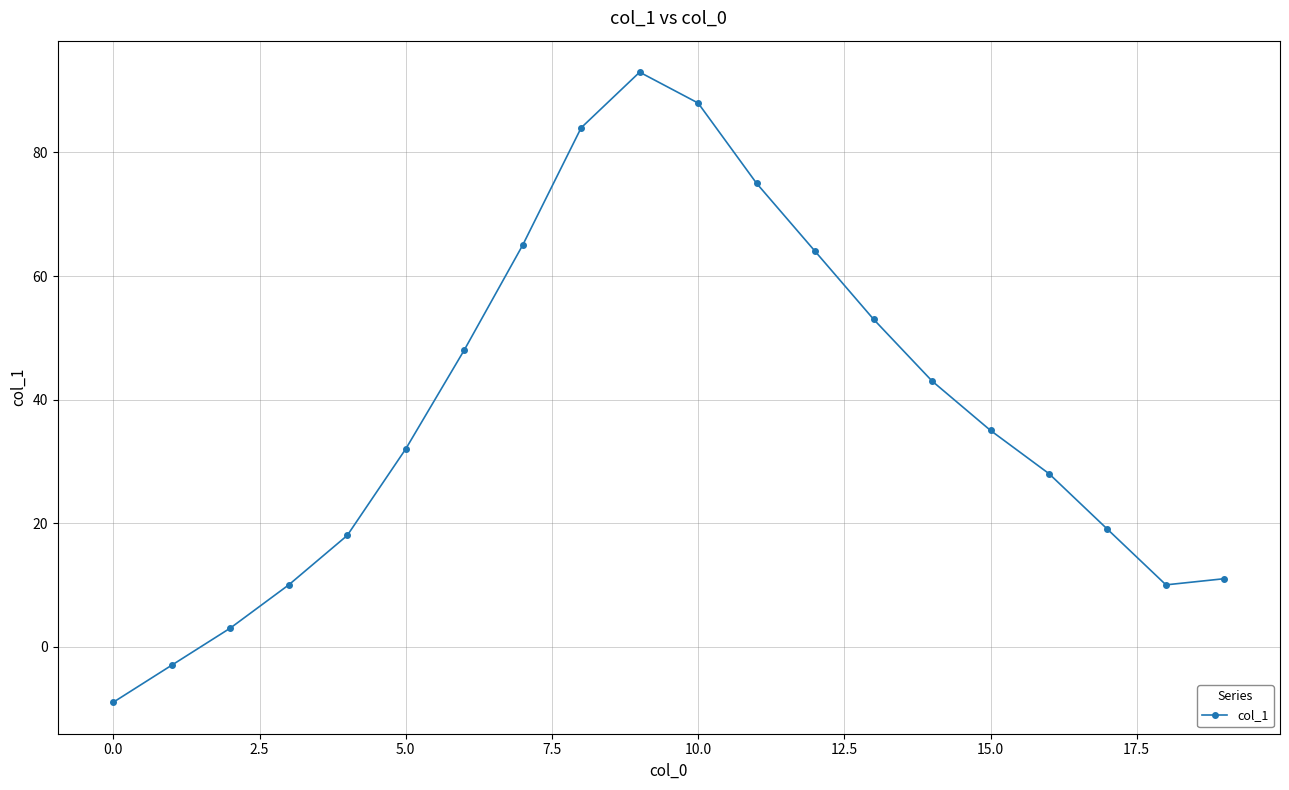

How many negative values are there?

2